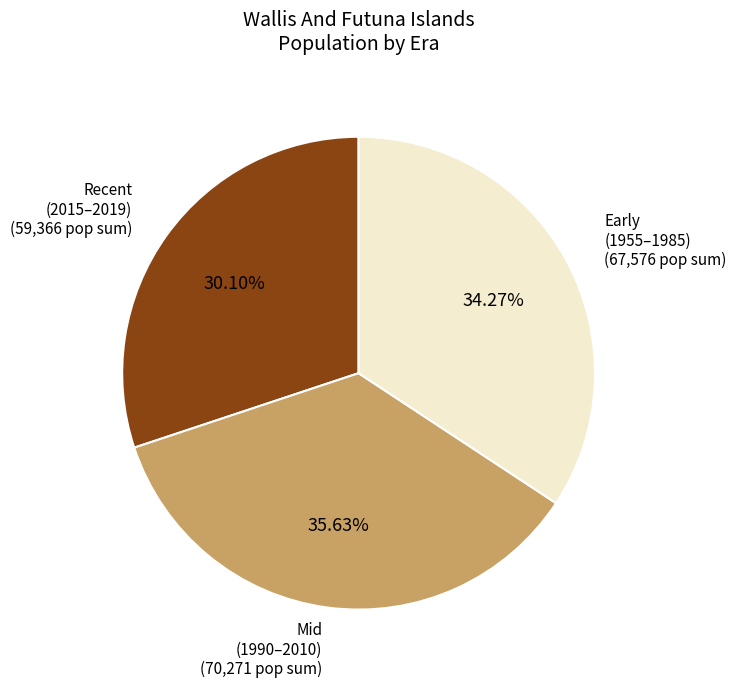

Is the sum of Early (1955–1985) and Mid (1990–2010) greater than half?

Yes